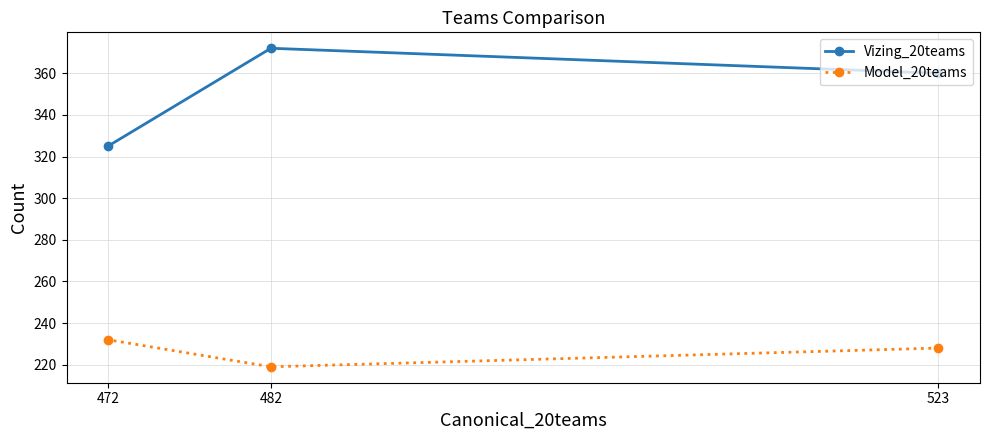

Count the Vizing_20teams values in the range 325 to 372.

3